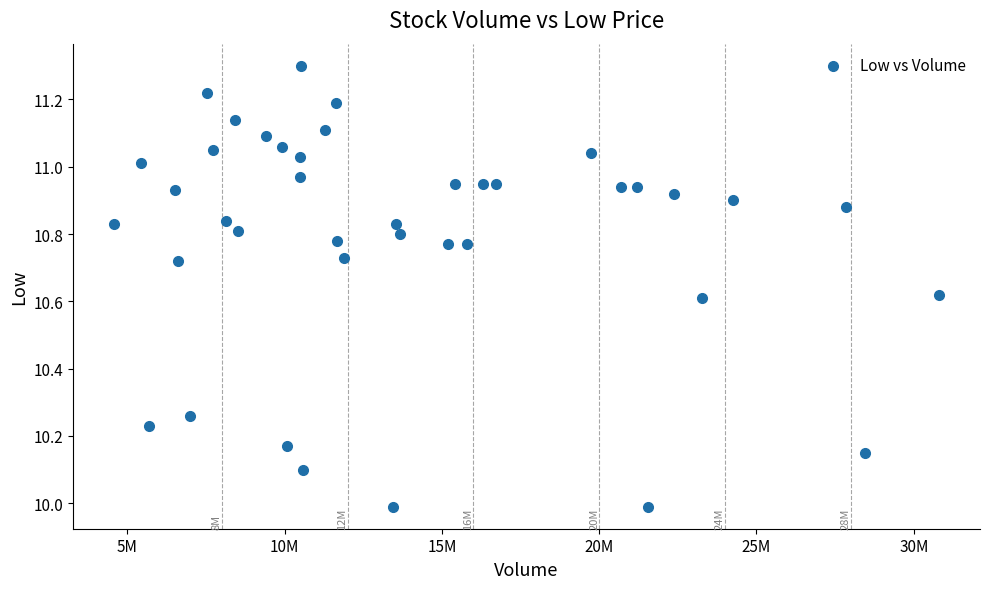

What is the range of Y values (max minus min)?

1.3